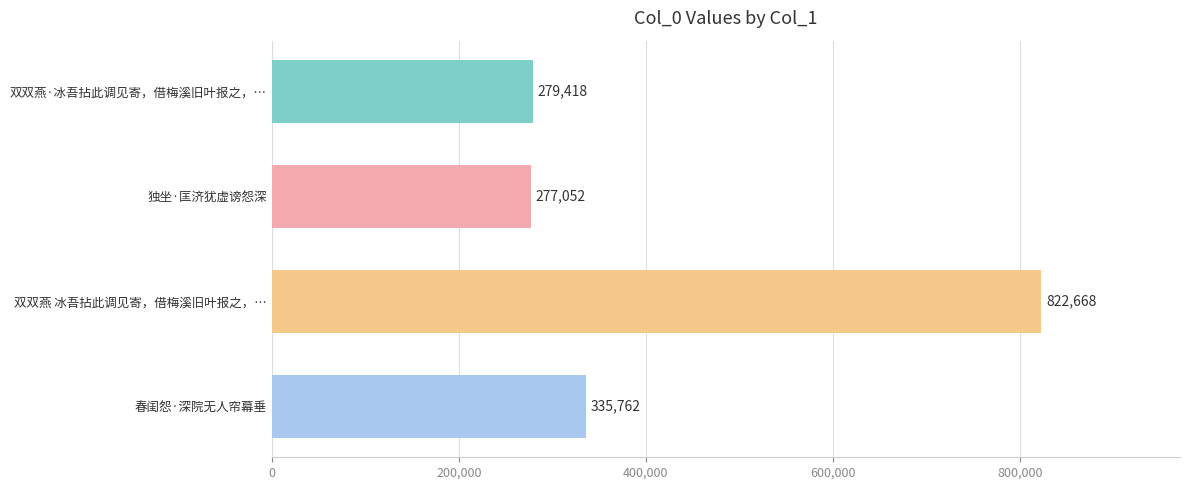

What is the average value?

428725